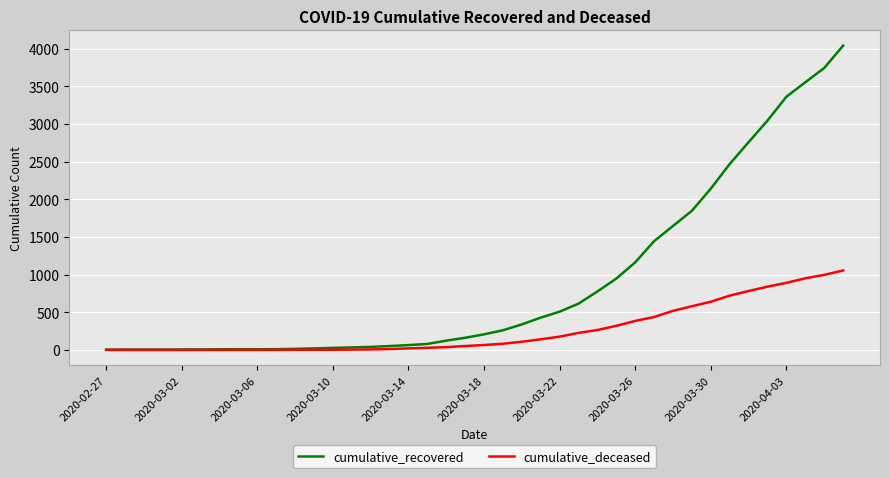

What is the highest value of the cumulative_recovered series?

4042